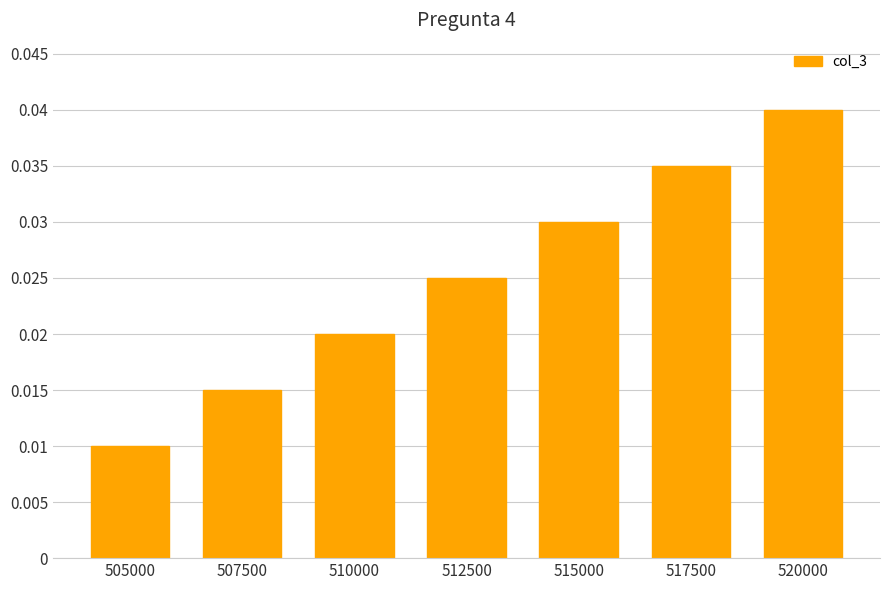

True or false: the data shows 0.1 at 517500.

False